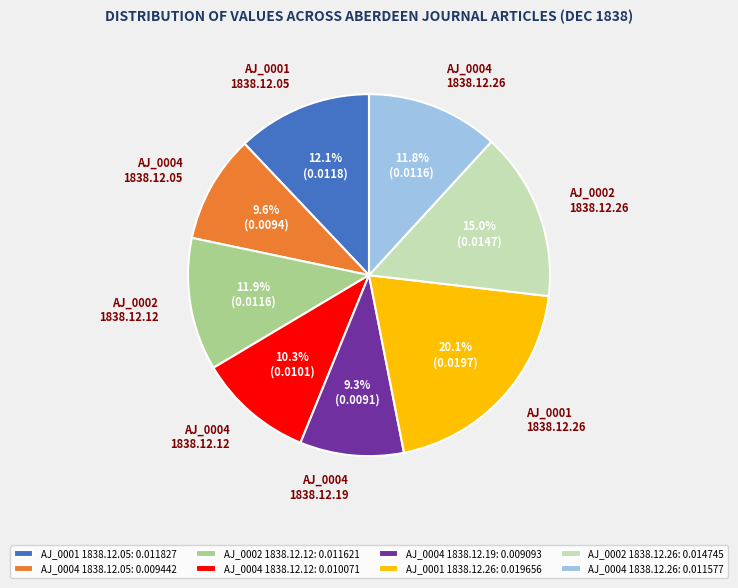

What percentage do AJ_0001 1838.12.05: 0.011827 and AJ_0002 1838.12.26: 0.014745 together represent?

27.1%